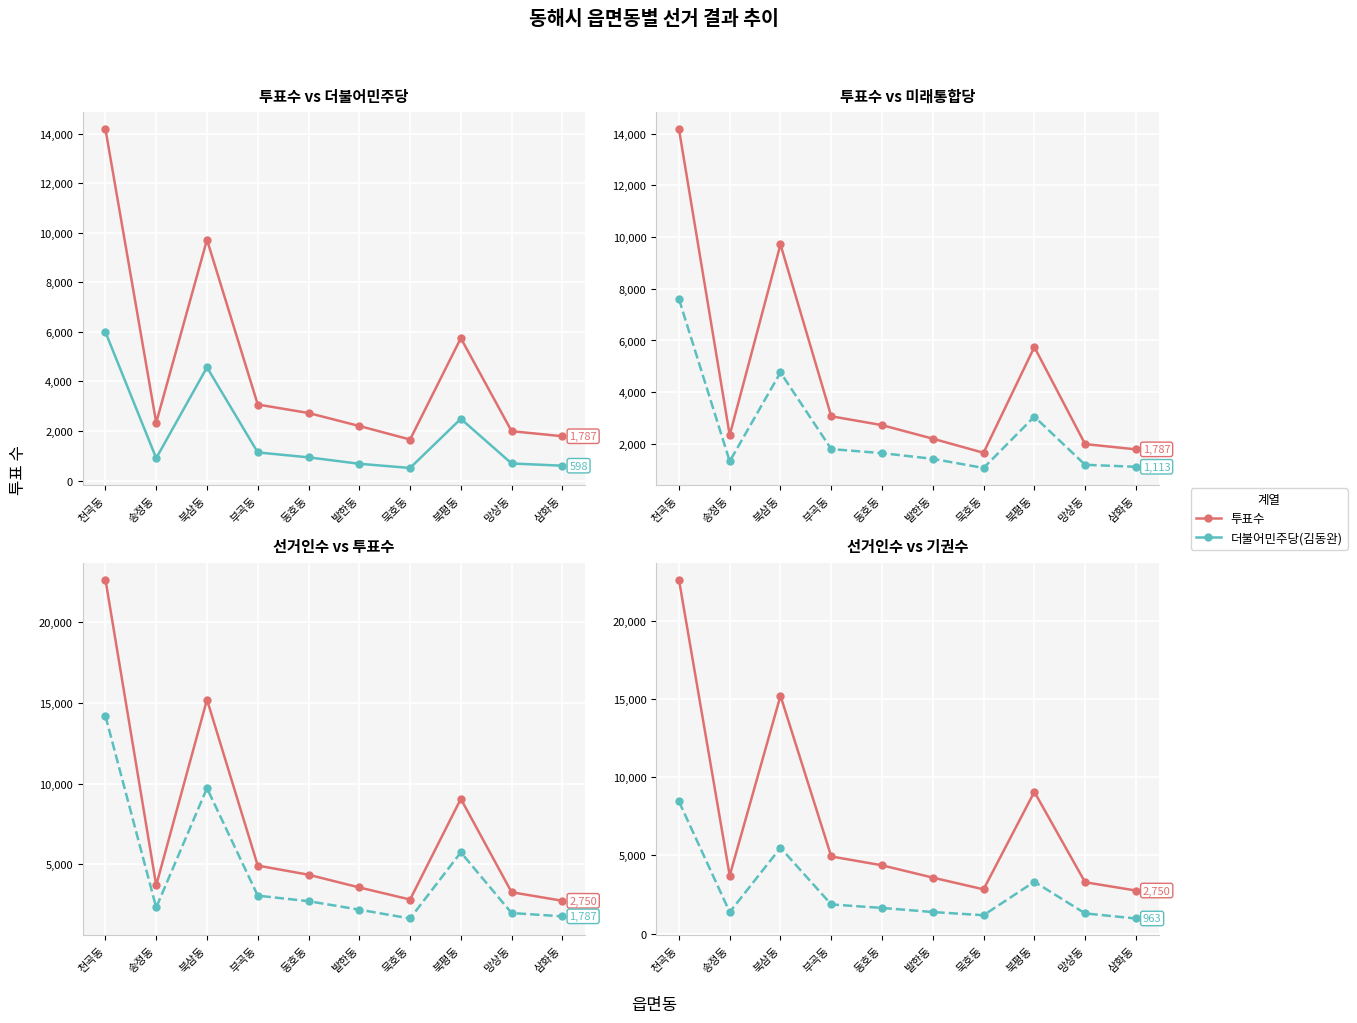

Which series has the widest spread of values?

선거인수